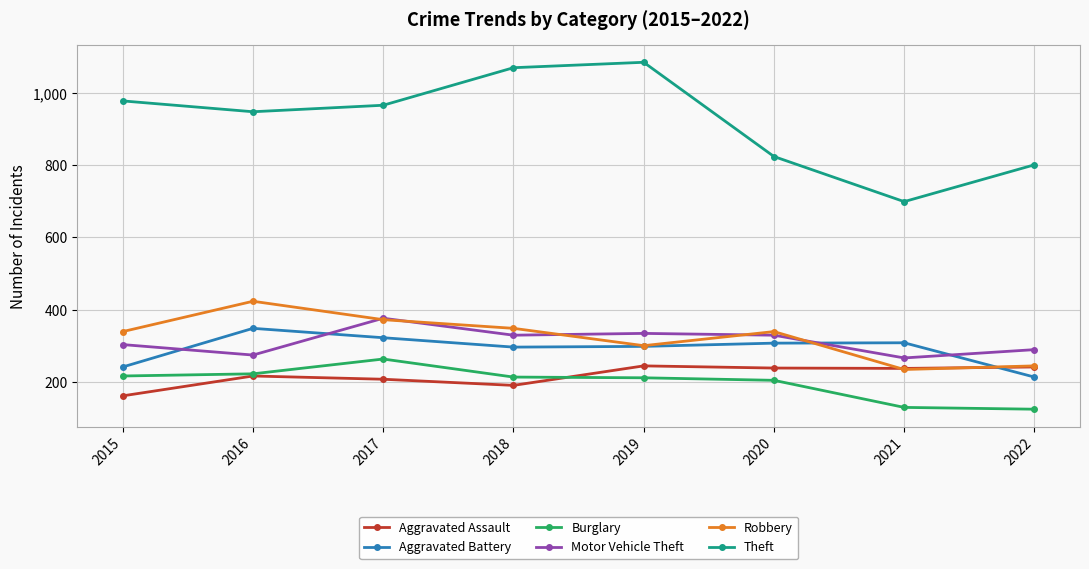

How many series are shown in this chart?

6